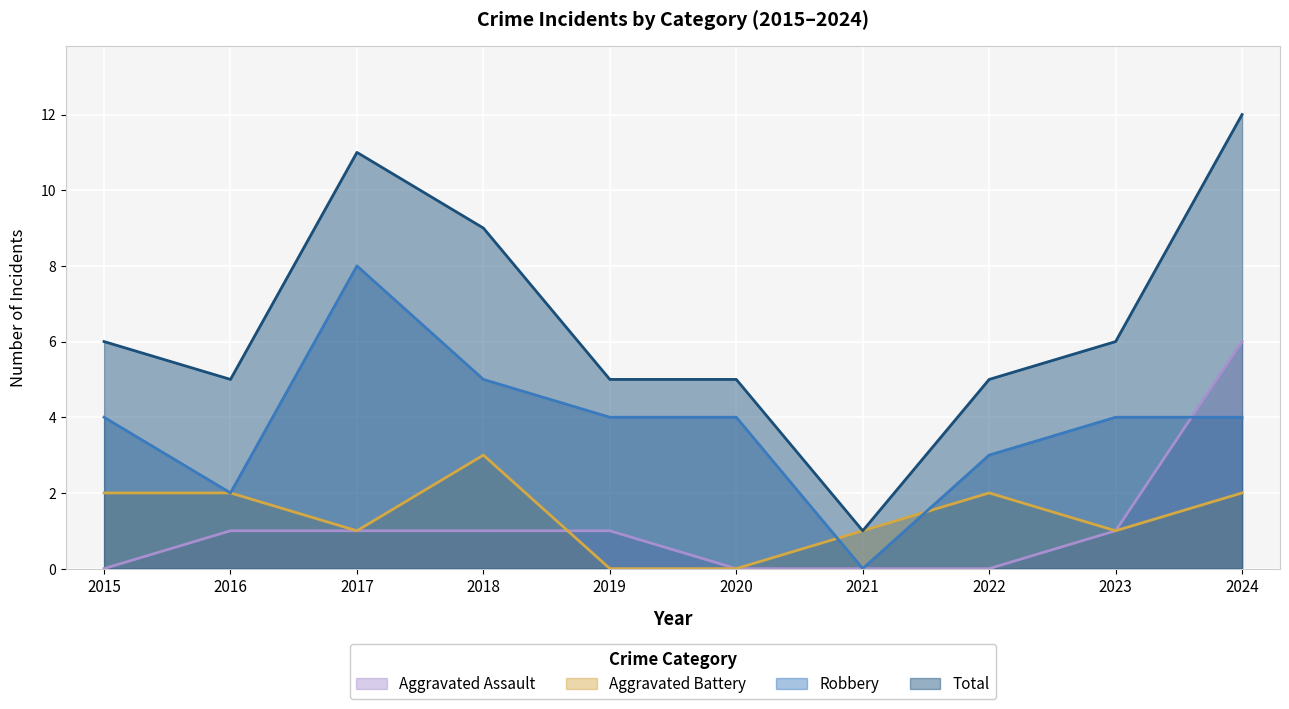

True or false: Total and Robbery cross at least once.

False